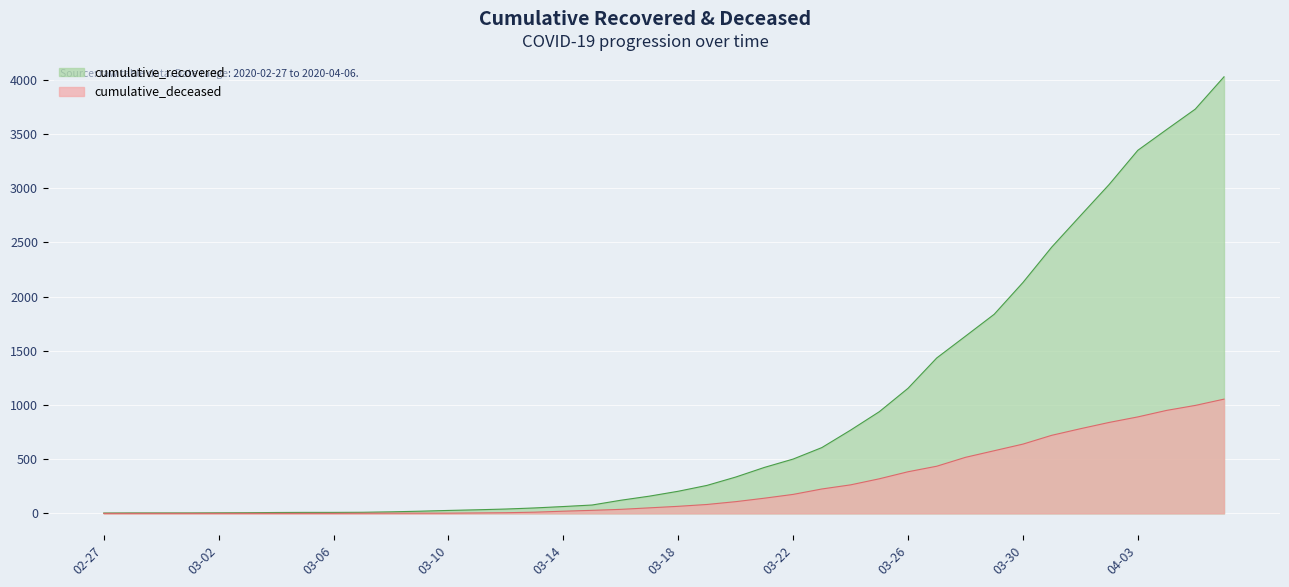

What is the spread (max minus min) of values at 2020-03-03?

6